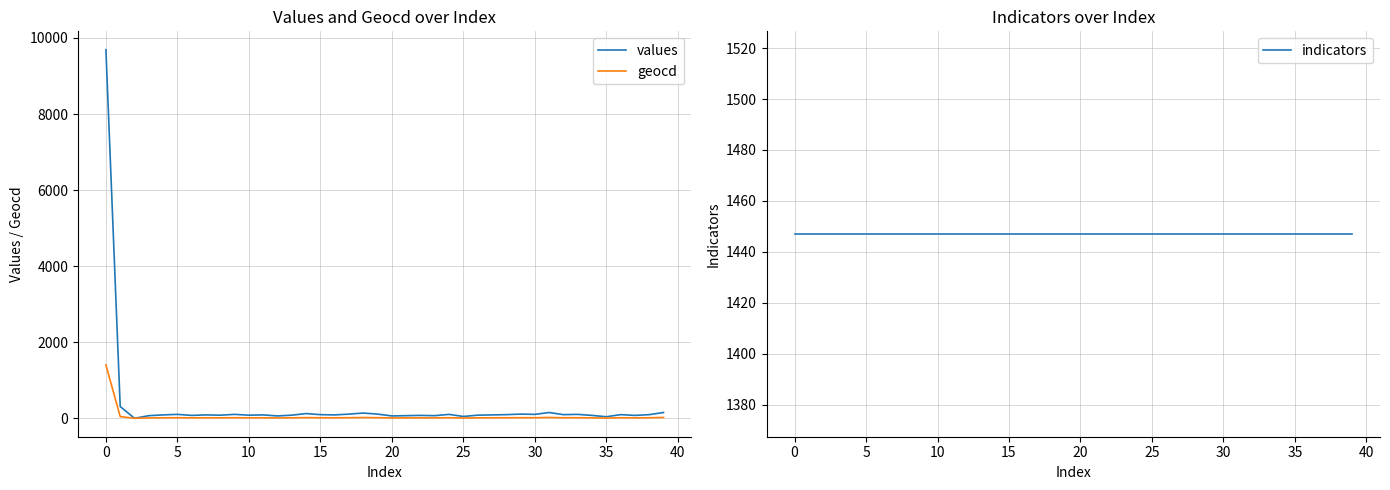

At 30, list the series in order from smallest to largest.

geocd, values, indicators